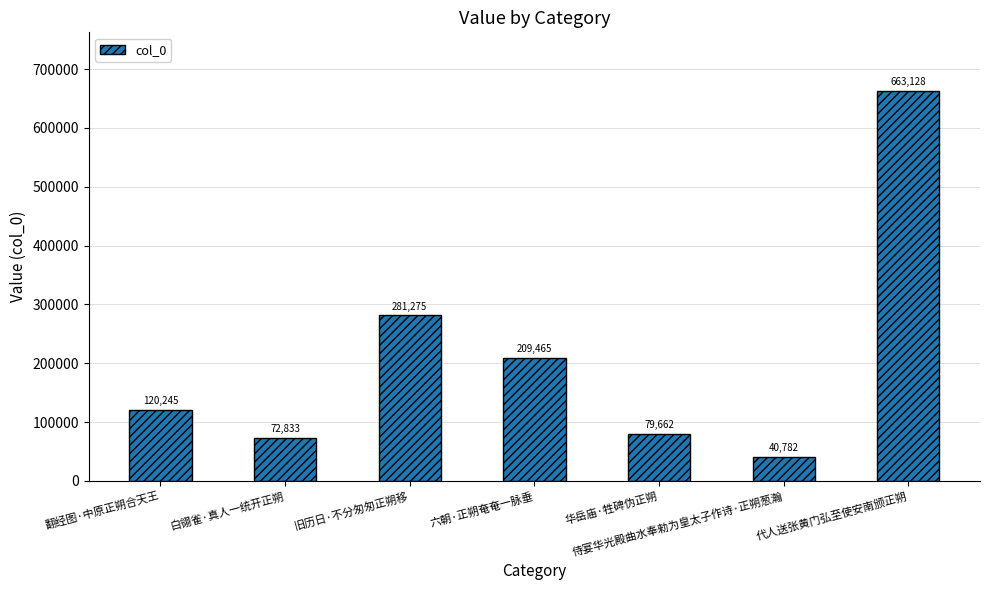

What is the sum of the values at 白翎雀·真人一统开正朔 and 翻经图·中原正朔合天王?

193078